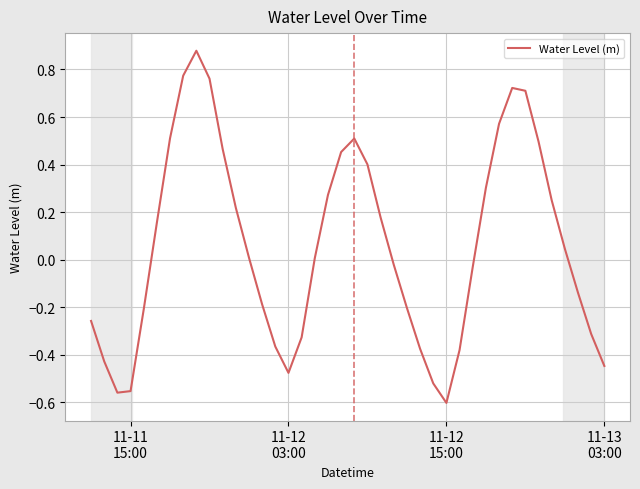

How many lines are shown in the chart?

1